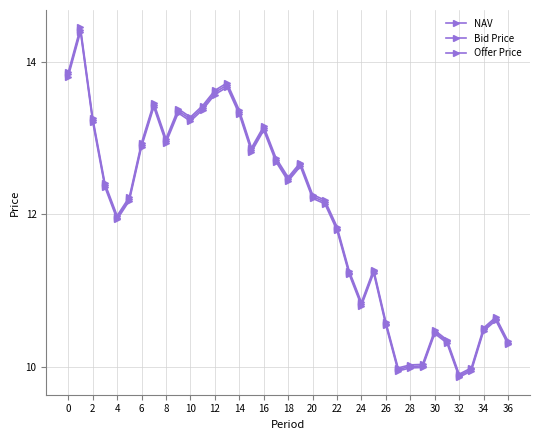

Count the number of data series in this chart.

3